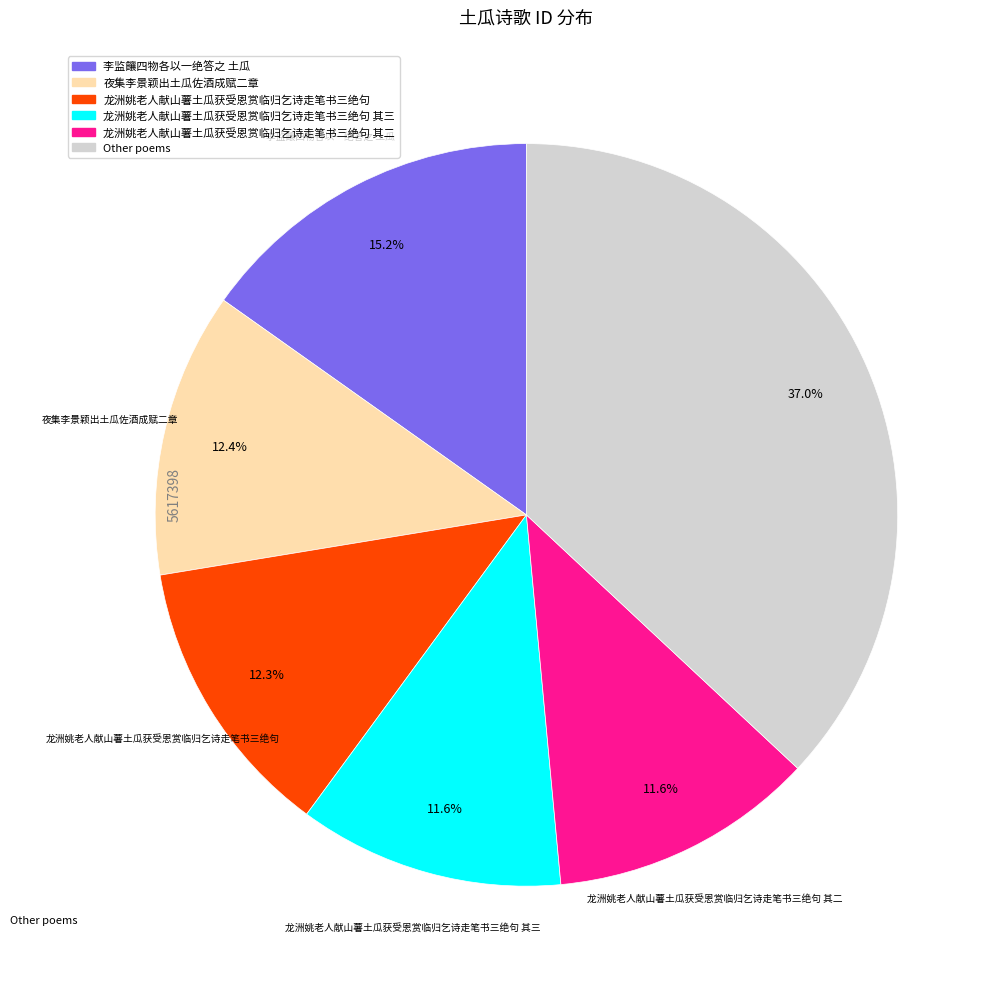

Is there a majority slice in this chart?

No